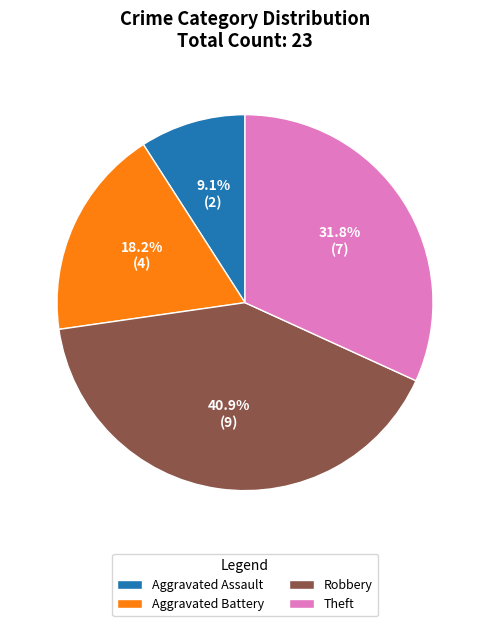

Does any single category account for the majority?

No